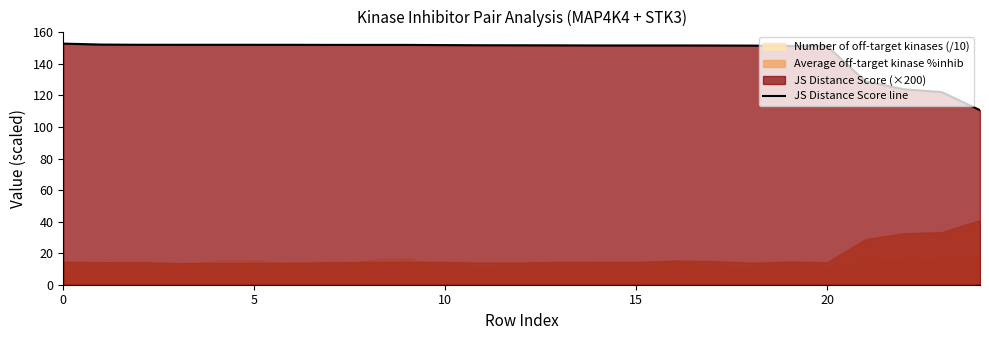

The value at 10 is 82.7. True or false?

False